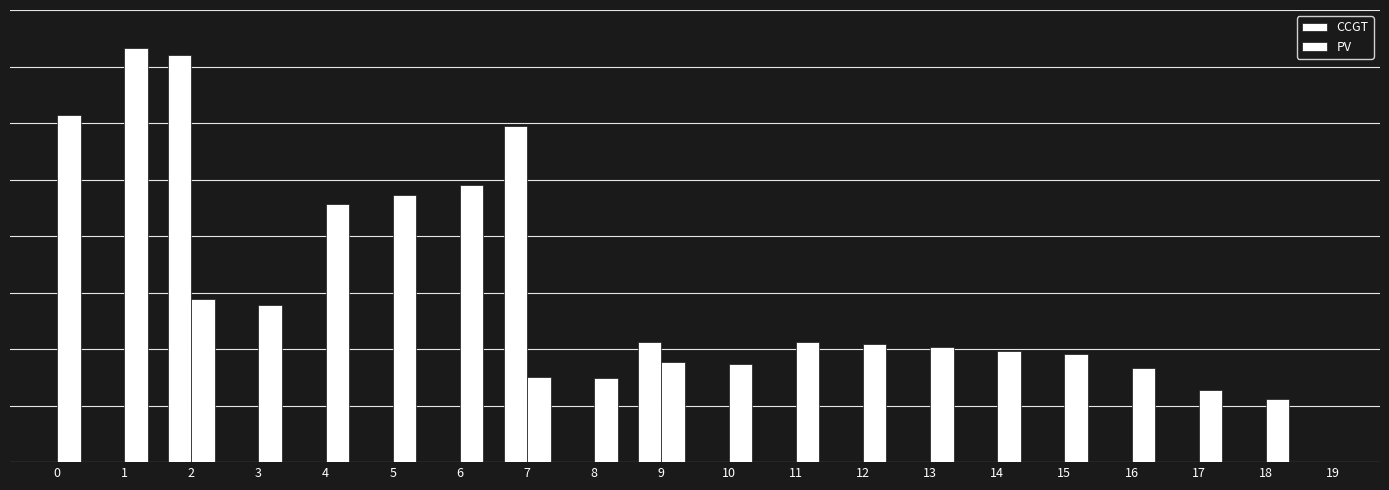

Rank the series at 11 from lowest to highest value.

CCGT, PV